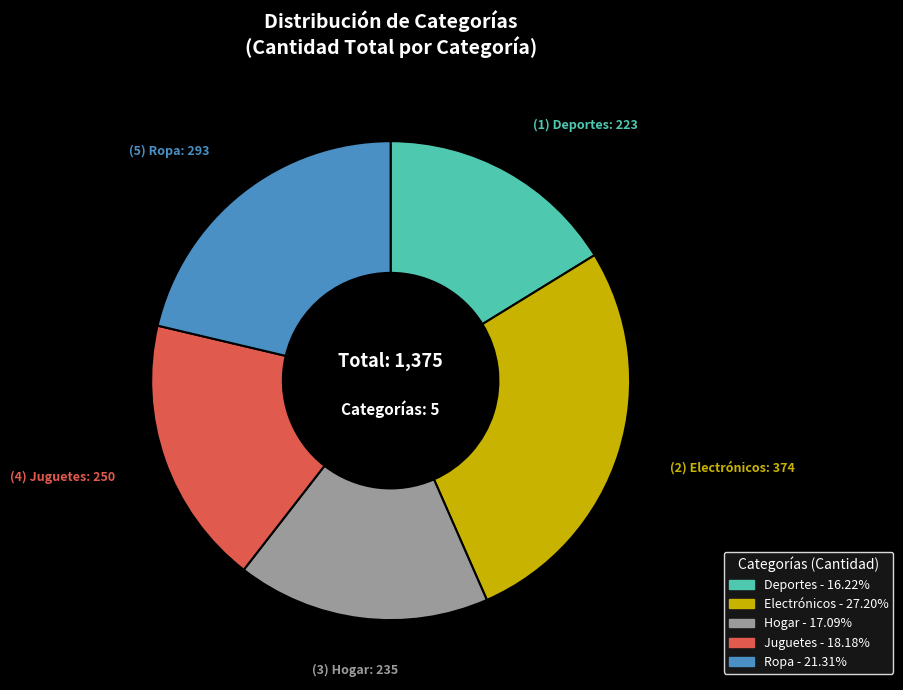

Combined, do Deportes and Juguetes account for over 50%?

No